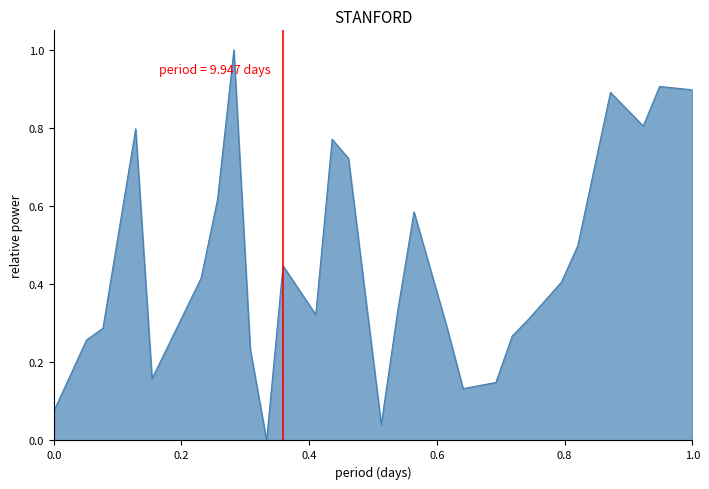

What is the maximum value shown in the chart?

1.0